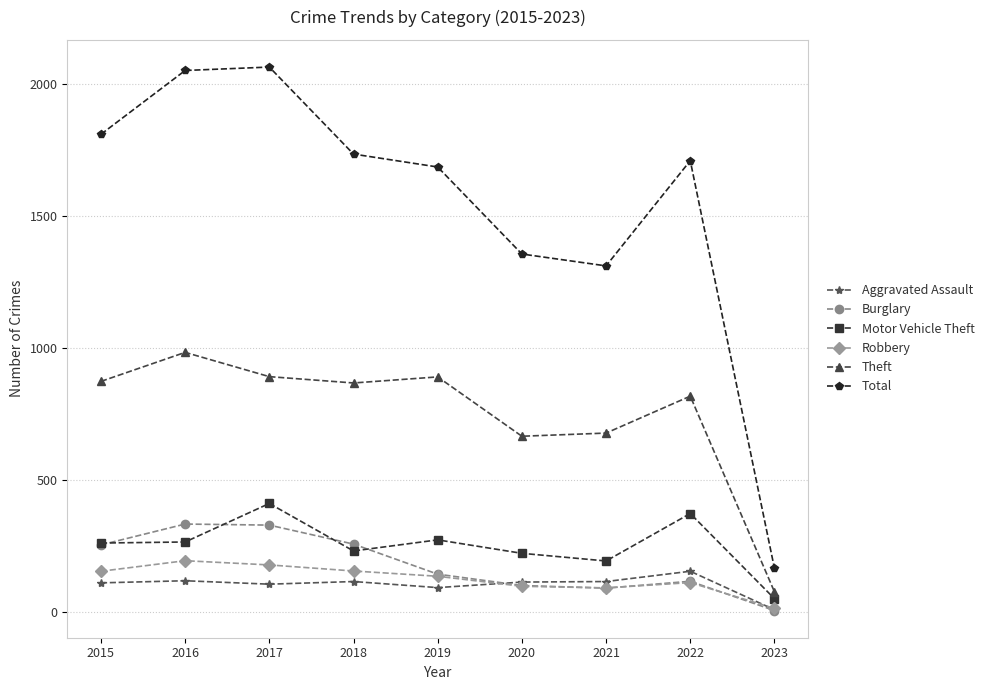

What is the difference between the maximum and second lowest values in the Theft series?

318